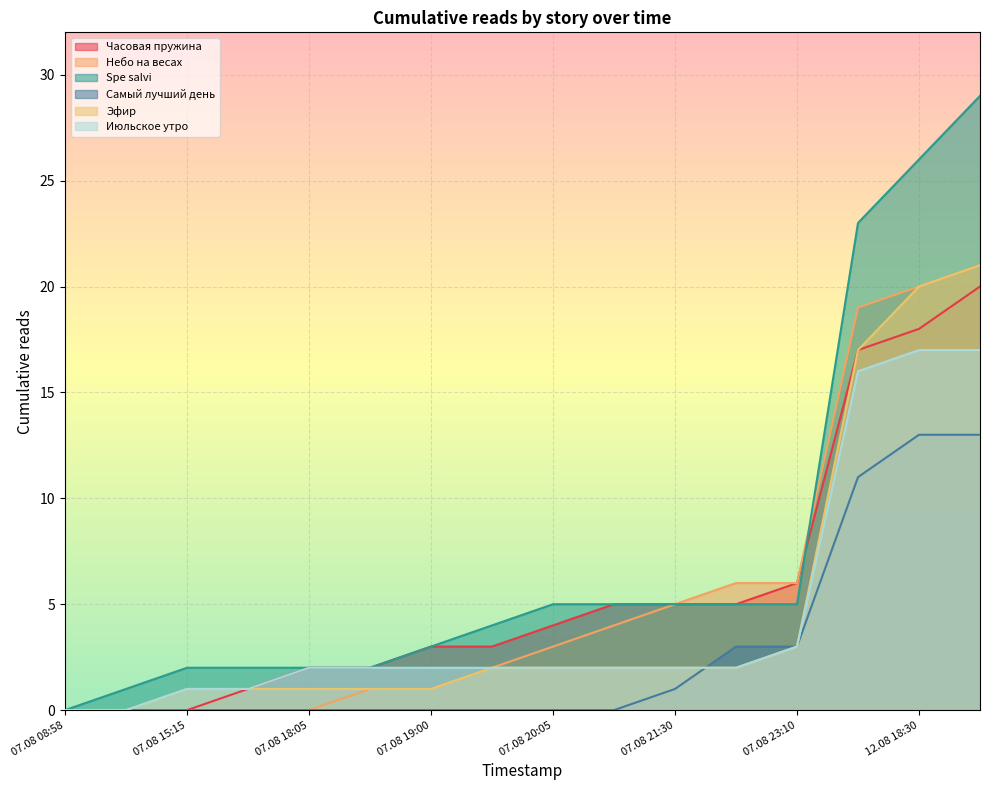

Rank the series by their maximum value, from highest to lowest.

Spe salvi, Небо на весах, Эфир, Часовая пружина, Июльское утро, Самый лучший день